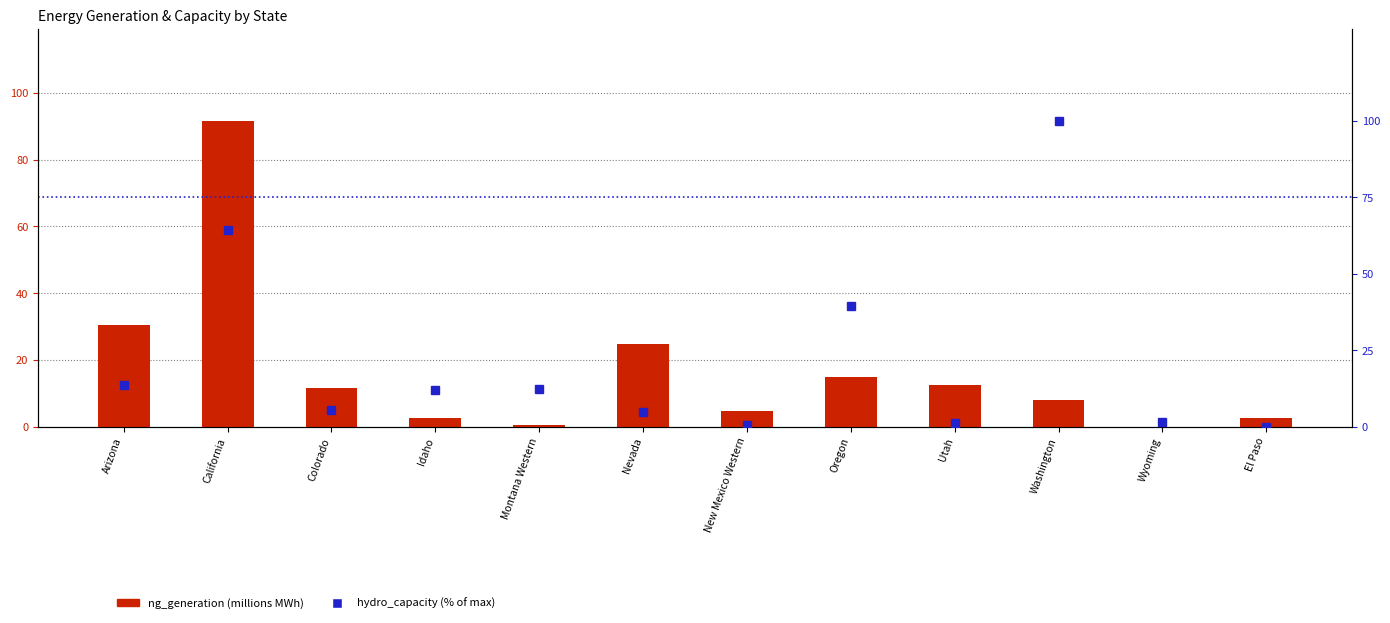

At how many categories does at least one series exceed 39?

3